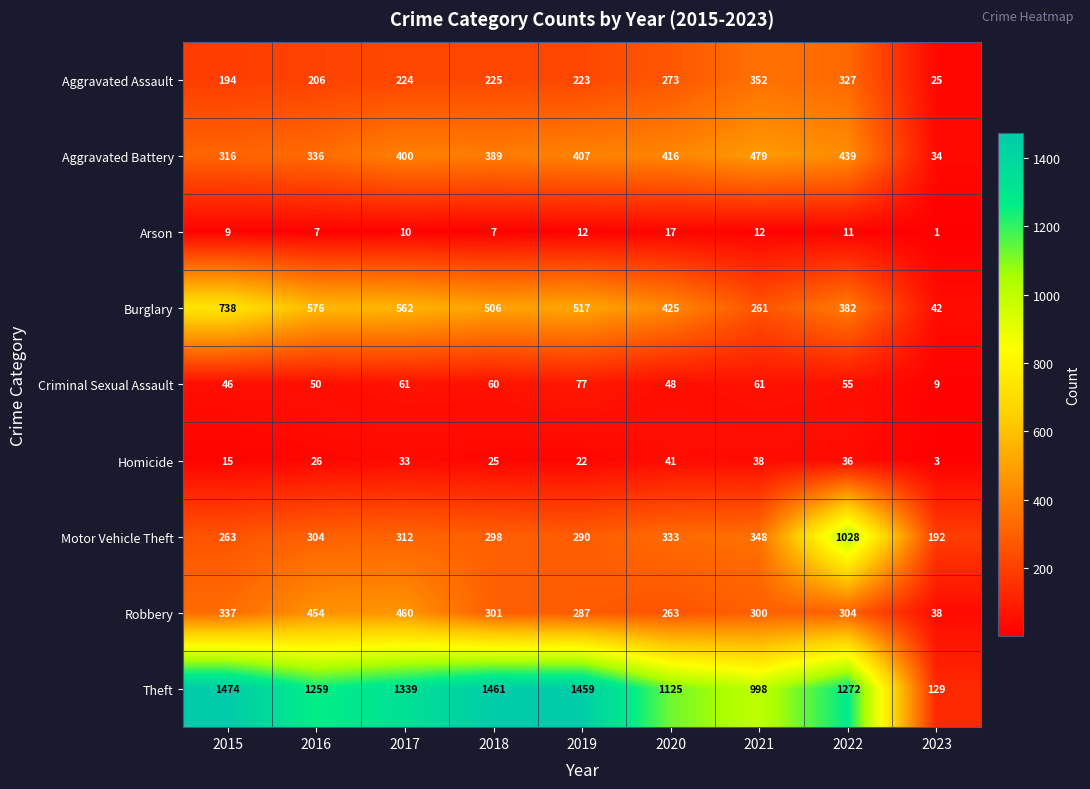

At how many categories does at least one series exceed 895?

8